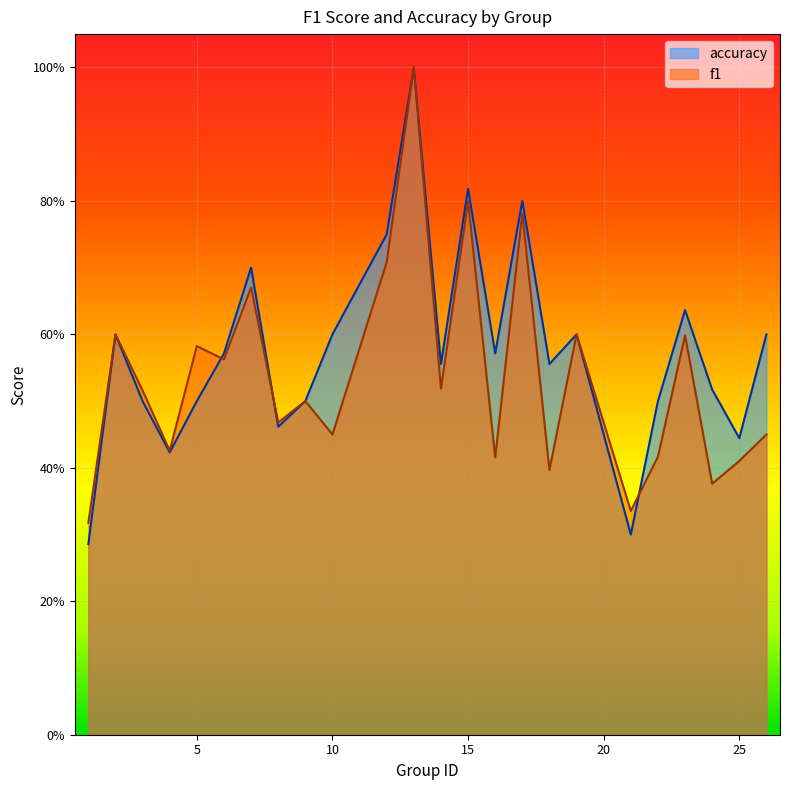

At which category does accuracy reach its first local valley?

4